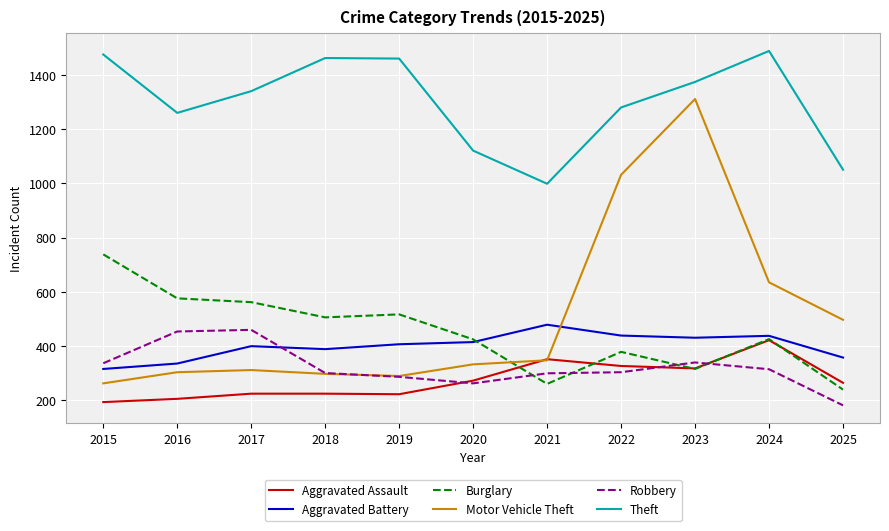

What is the difference between the highest and lowest values at 2020?

857